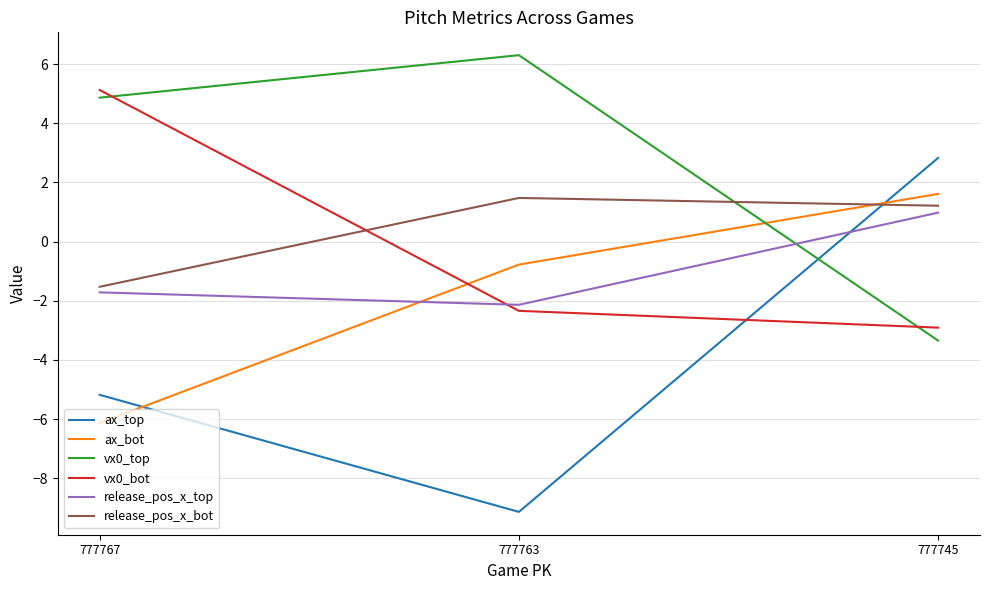

At how many categories does at least one series exceed -7?

3